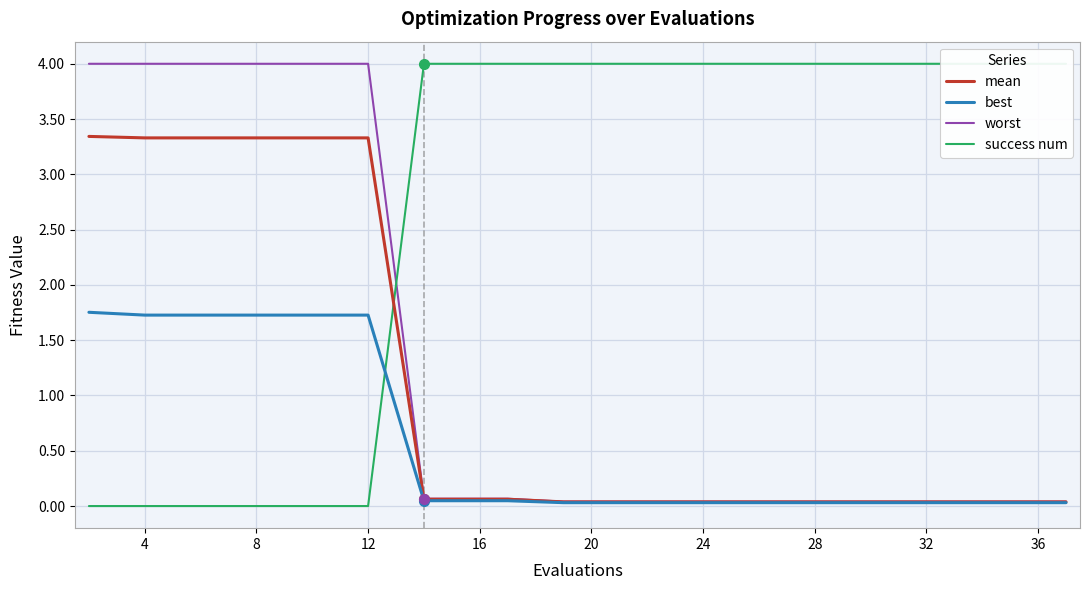

How many lines are shown in the chart?

4